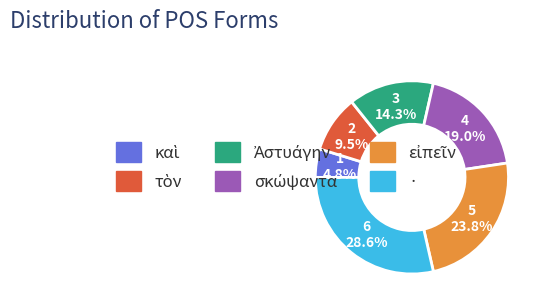

Is there a majority slice in this chart?

No